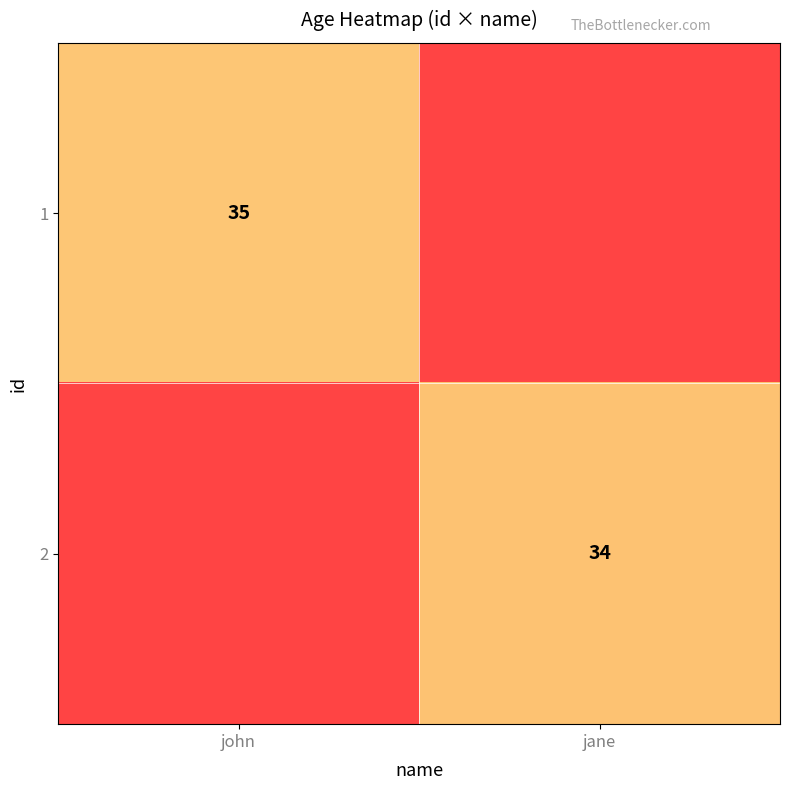

Is it true that 1 equals 35 at john?

True